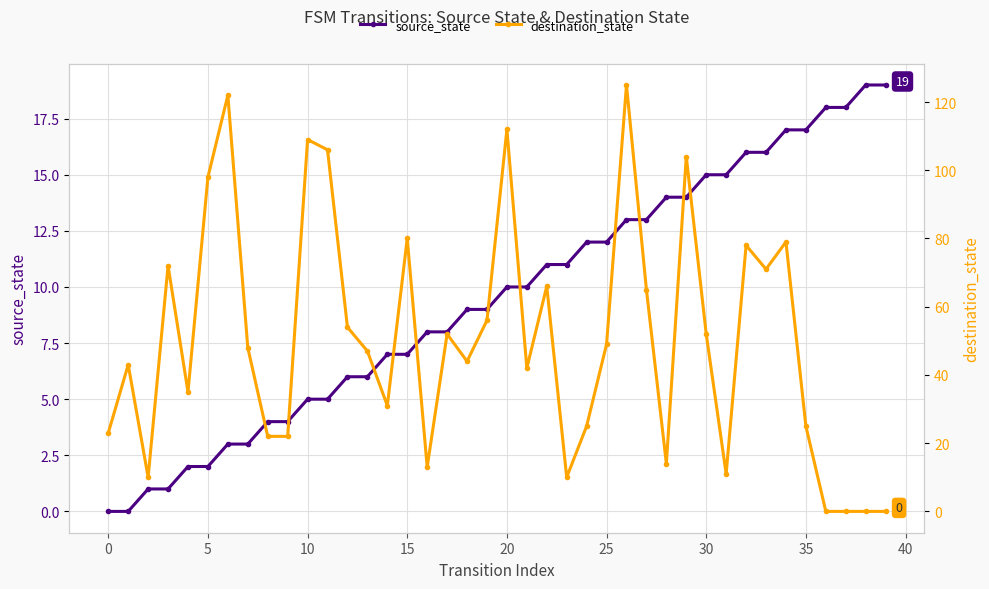

Between which two adjacent categories do destination_state and source_state first intersect?

22 and 23